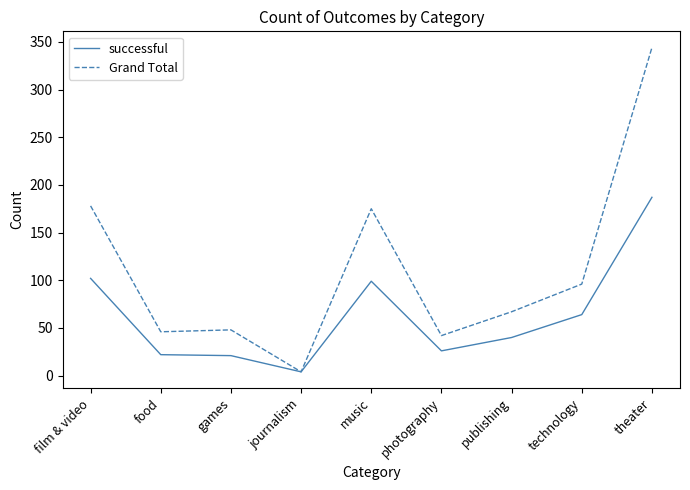

What value does the Grand Total series have at technology, to the nearest 50?

100